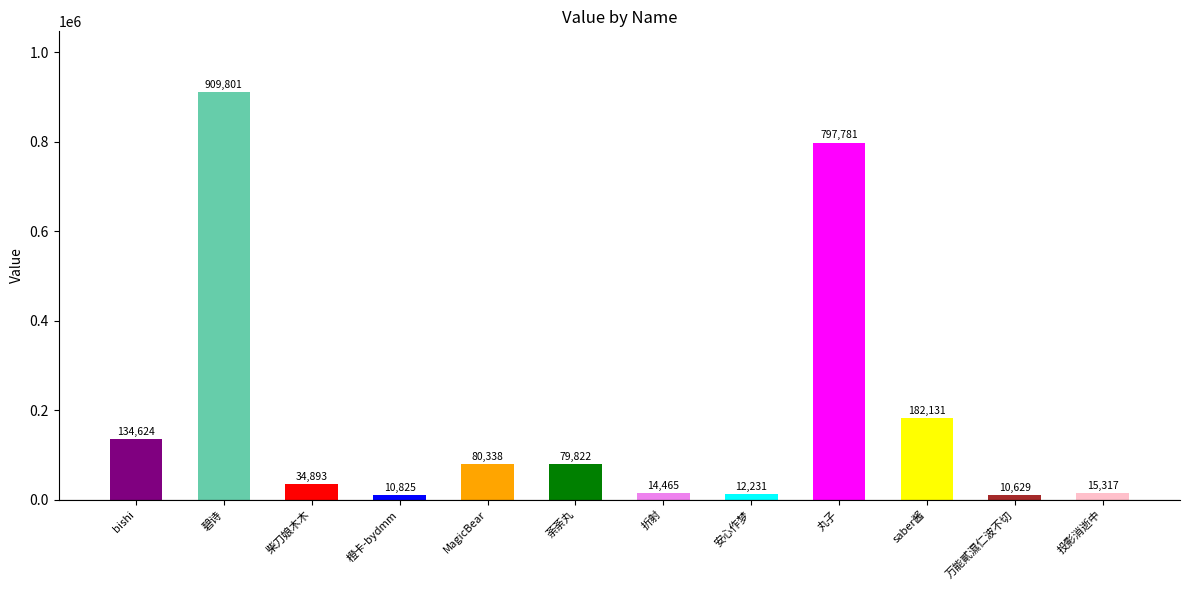

At which label does the data first exceed 79822?

bishi